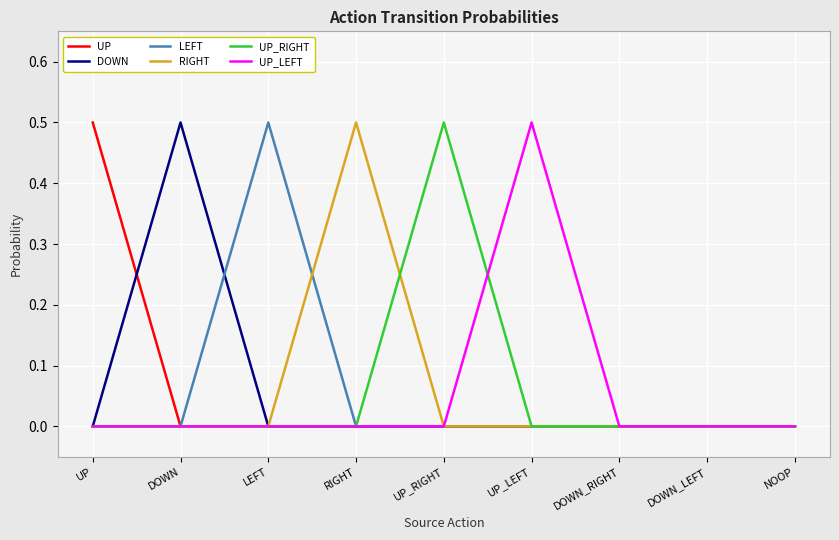

What is the total value across all series at DOWN?

0.5